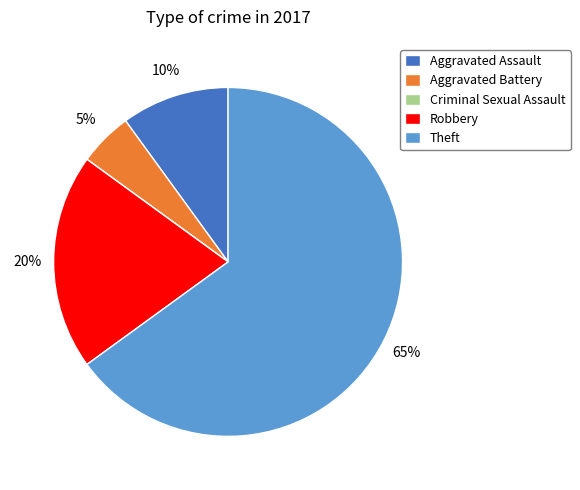

Which has a higher value, Aggravated Assault or Aggravated Battery?

Aggravated Assault